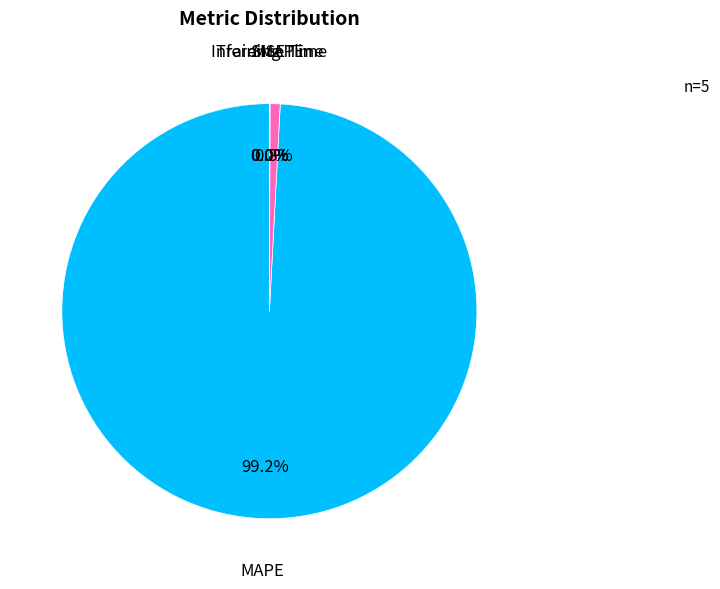

What percentage is NOT represented by MAPE?

0.8%